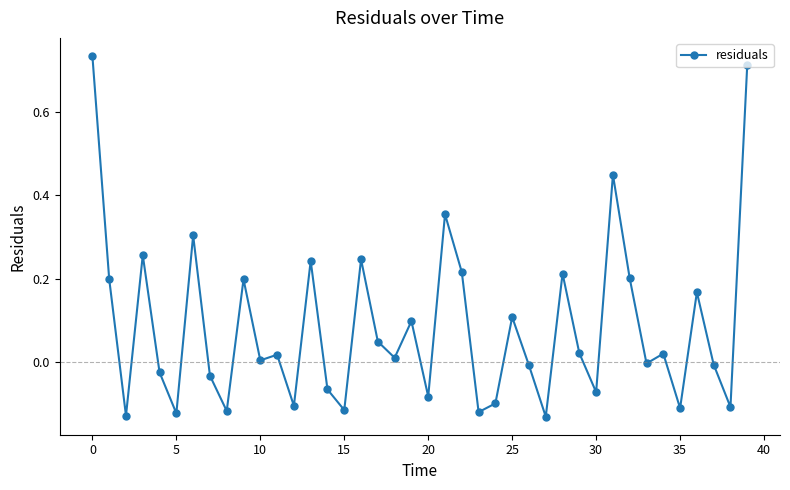

True or false: the data has more than 2 interior local peaks.

True